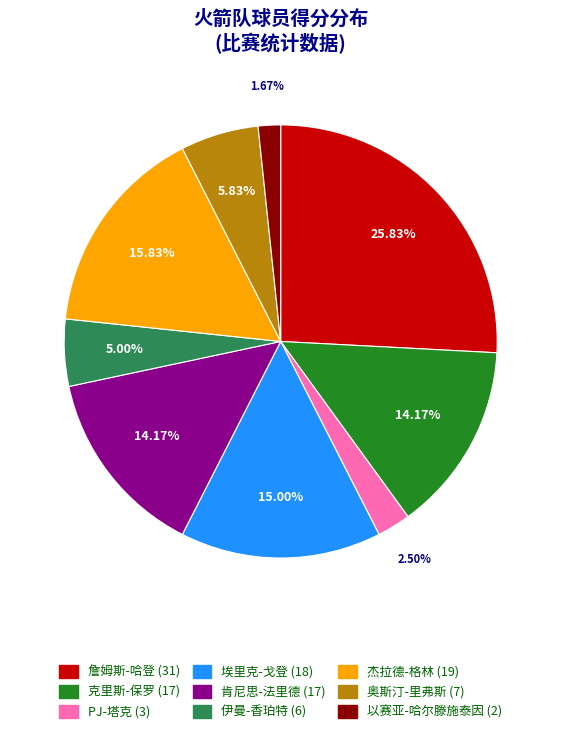

Which slice is the largest?

詹姆斯-哈登